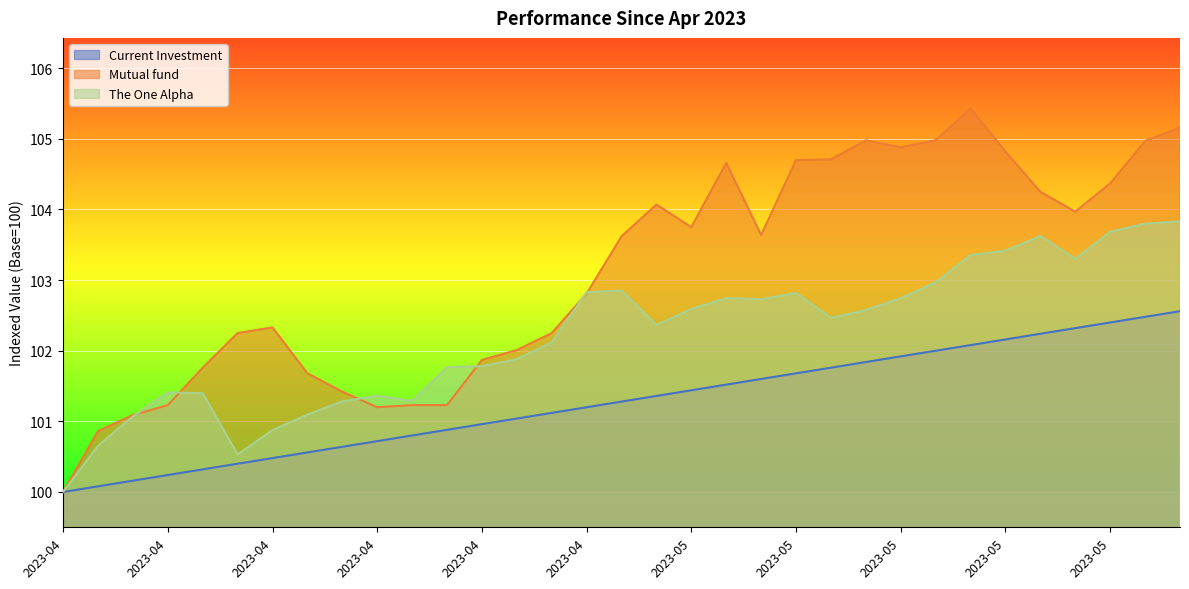

How many lines are shown in the chart?

3